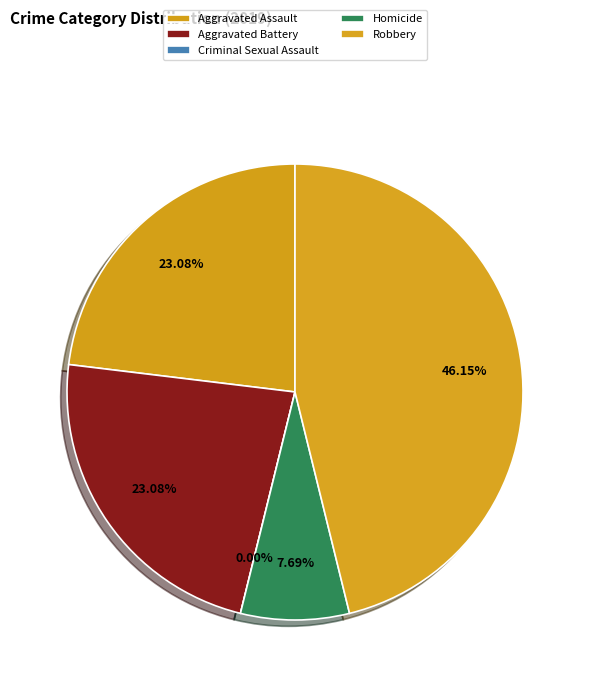

Rank the categories by value from highest to lowest.

Robbery, Aggravated Assault, Aggravated Battery, Homicide, Criminal Sexual Assault